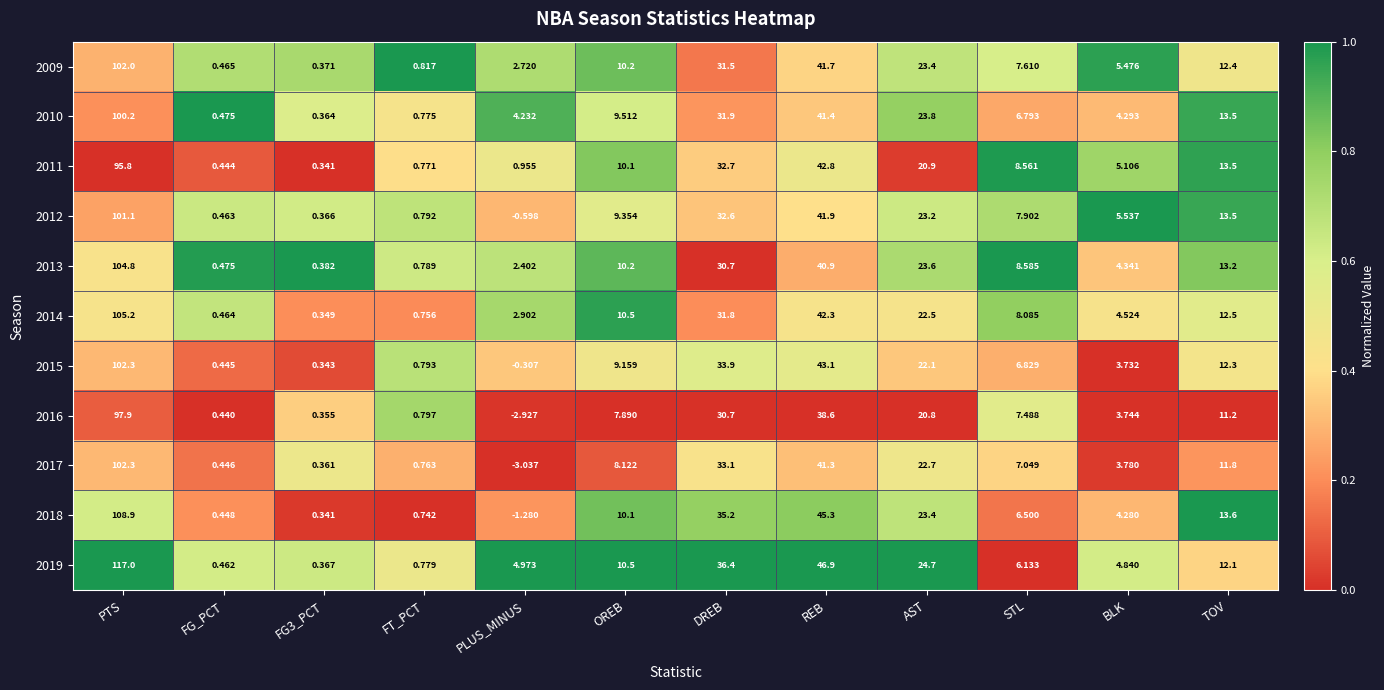

Where does the 2009 series first go above 10?

PTS